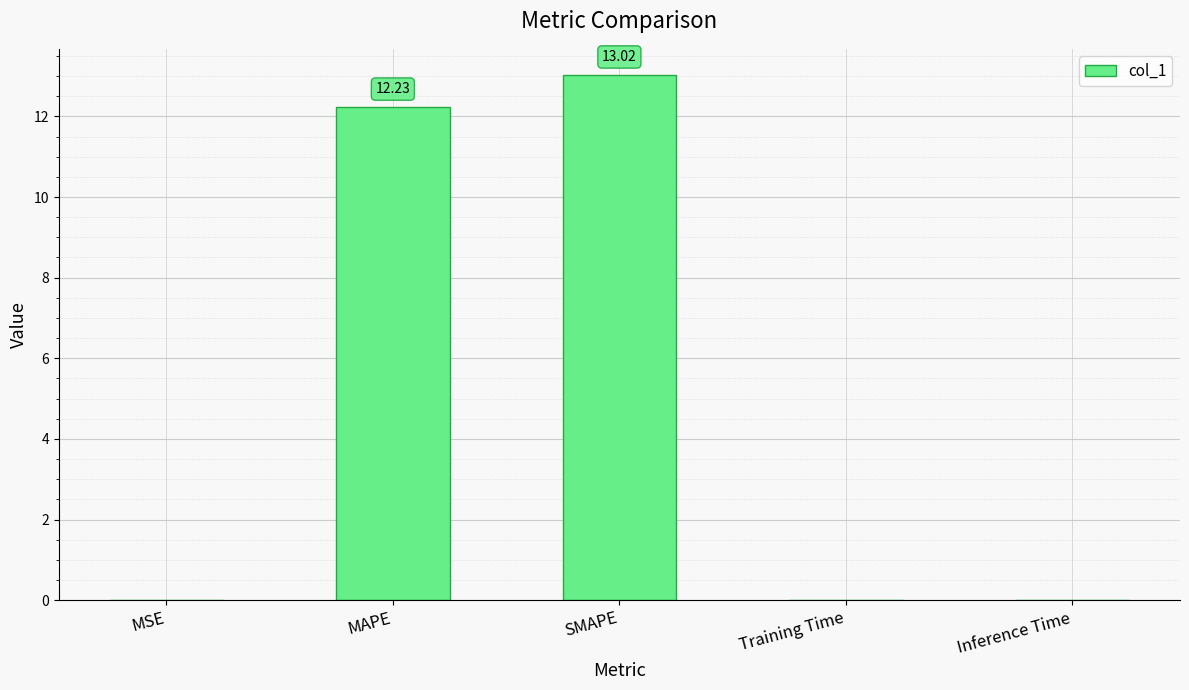

What is the difference between the values at SMAPE and Training Time?

13.0